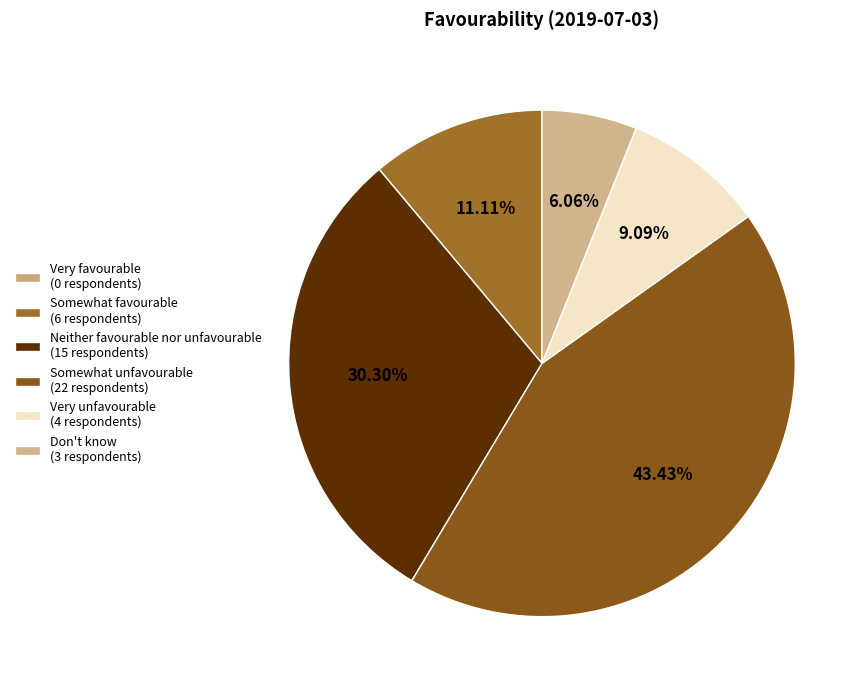

What is the total percentage of Somewhat unfavourable and Don't know?

49.5%